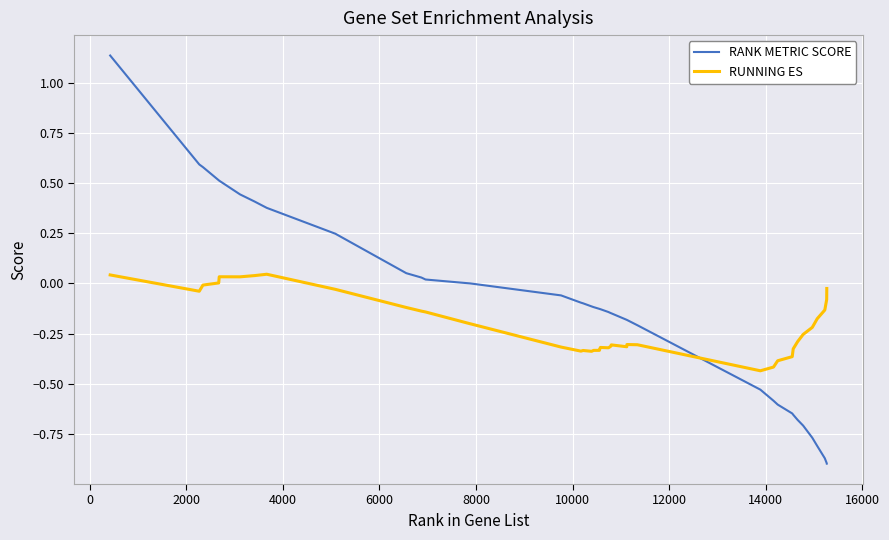

What is the difference between the second highest and second lowest values in the RUNNING ES series?

0.5